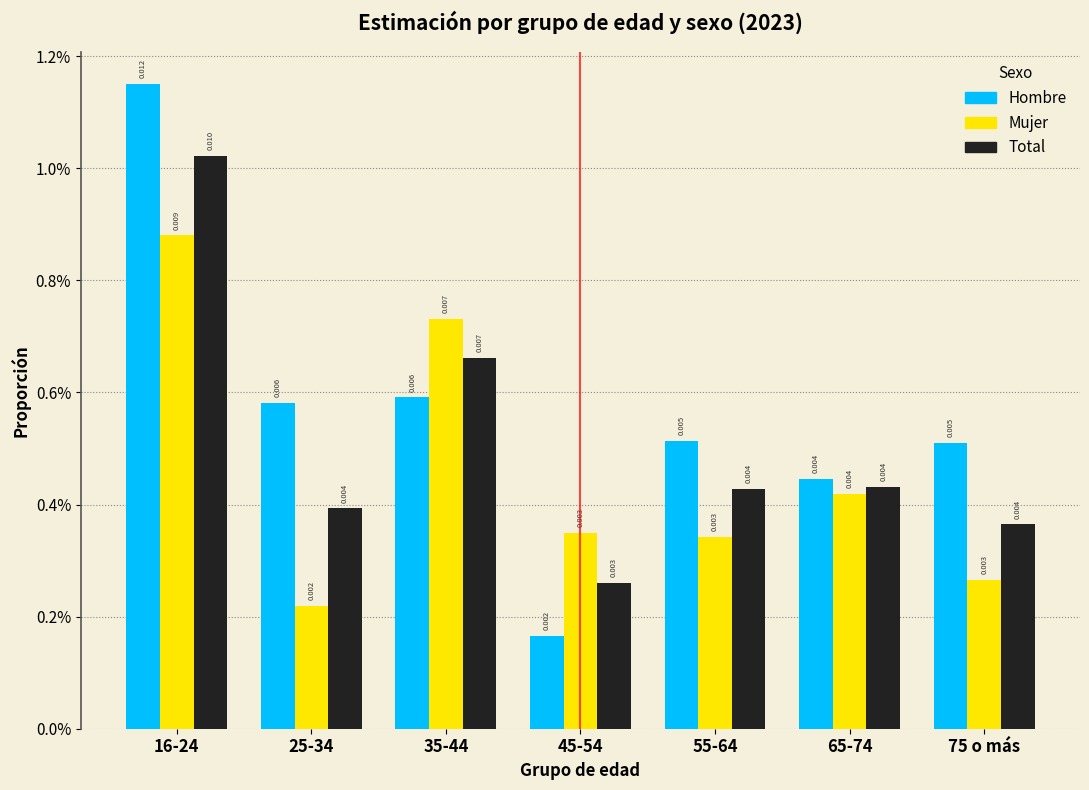

Are the bars grouped side by side (vs. stacked)?

Yes